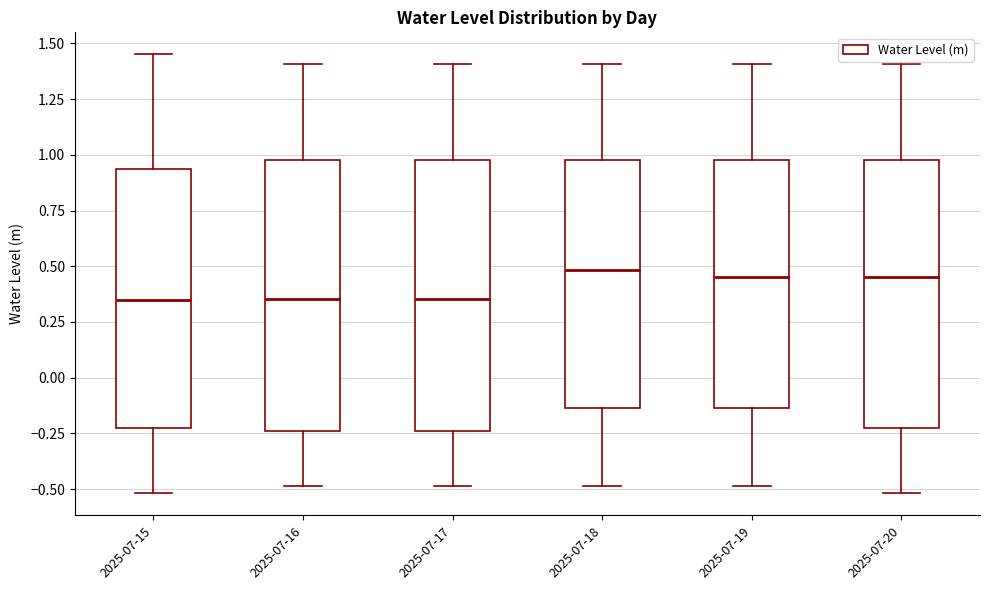

Reading left to right, read every box against the y-axis: the position of its median line, the range the box covers, and the ends of its whiskers. The values are not printed on the chart, so give them approximately, as read against the axis.

2025-07-15: median 0.35, box -0.20 to 0.95, whiskers -0.50 to 1.45
2025-07-16: median 0.35, box -0.25 to 1.00, whiskers -0.50 to 1.40
2025-07-17: median 0.35, box -0.25 to 1.00, whiskers -0.50 to 1.40
2025-07-18: median 0.50, box -0.15 to 1.00, whiskers -0.50 to 1.40
2025-07-19: median 0.45, box -0.15 to 1.00, whiskers -0.50 to 1.40
2025-07-20: median 0.45, box -0.20 to 1.00, whiskers -0.50 to 1.40